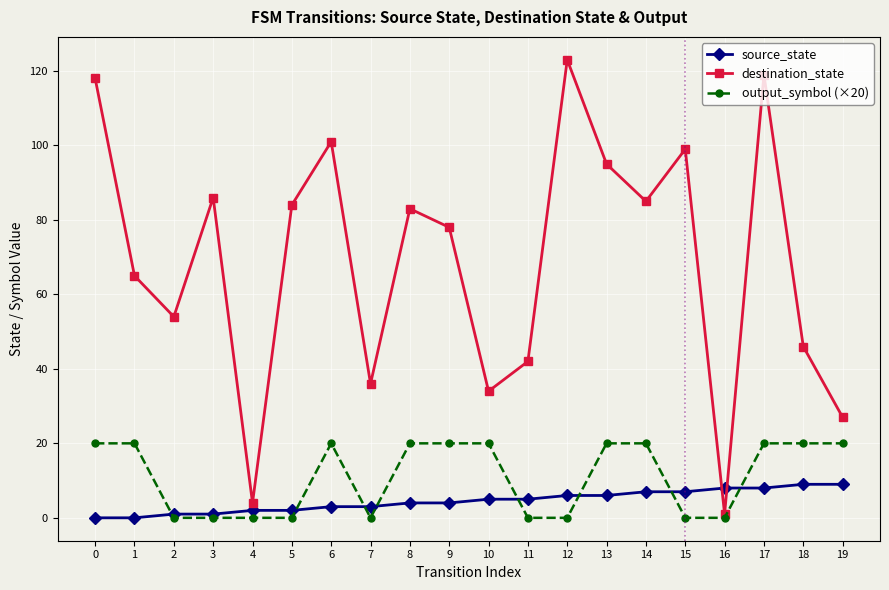

Does the chart have visible grid lines?

Yes